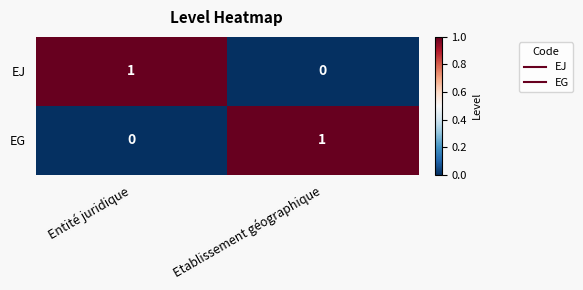

Which category has the highest value in the EG series?

Etablissement géographique